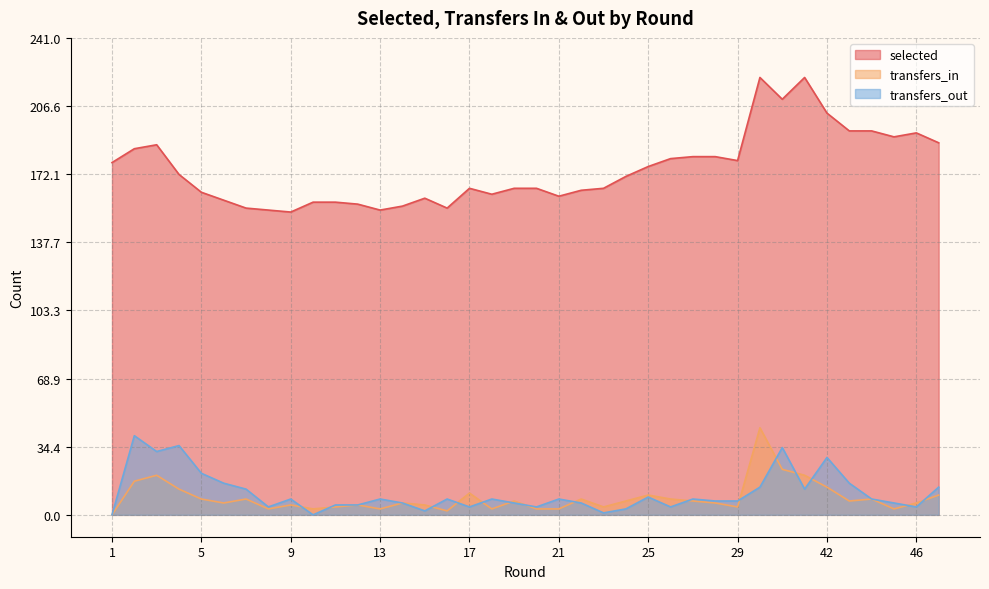

Rank the categories by transfers_in value from lowest to highest.

1, 16, 8, 10, 13, 18, 20, 21, 45, 11, 23, 29, 9, 12, 15, 6, 14, 28, 46, 19, 24, 27, 43, 5, 7, 22, 26, 44, 25, 47, 17, 4, 42, 2, 3, 41, 40, 39